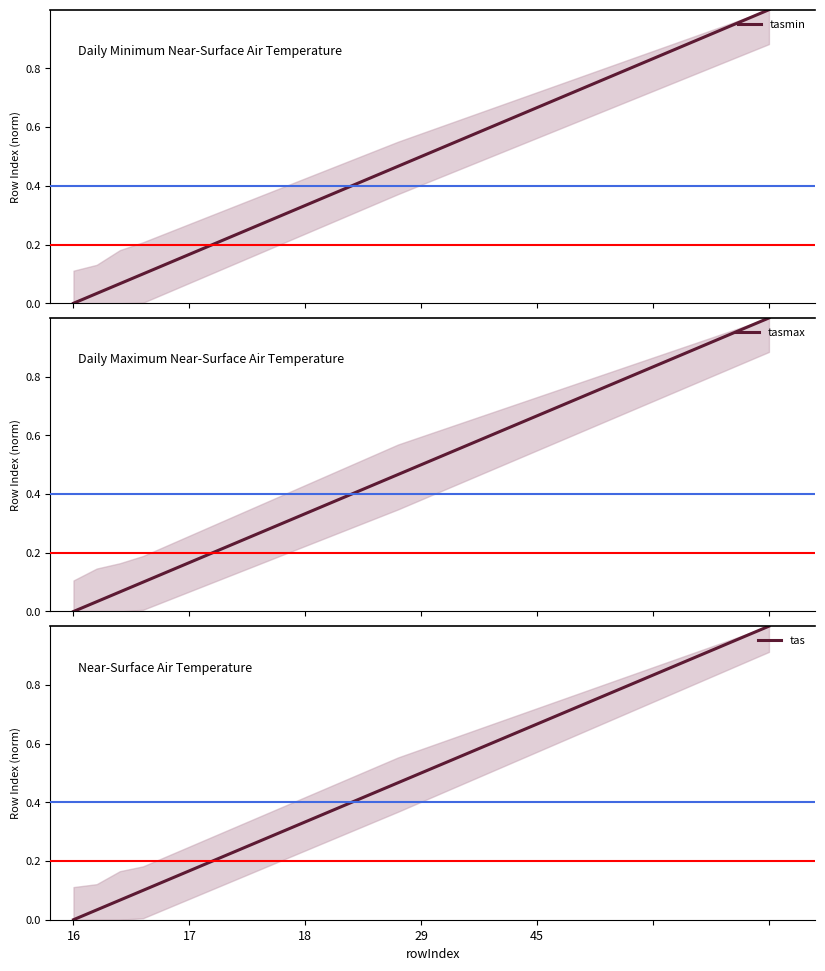

Does the chart display data point markers on the line(s)?

No